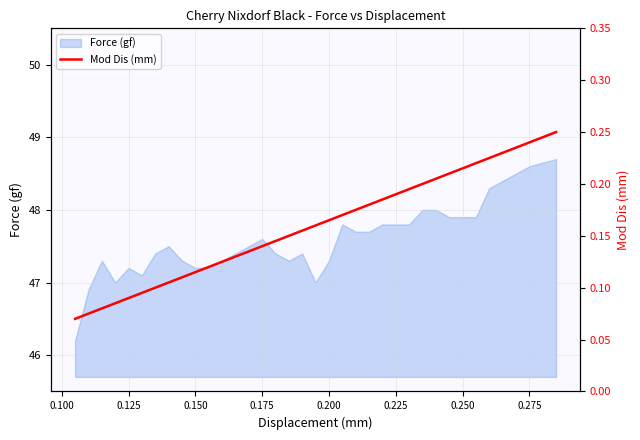

Reading left to right, what are all the values shown in this chart?

0.1	0.1	0.1	0.1	0.1	0.1	0.1	0.1	0.1	0.1	0.1	0.1	0.1	0.1	0.1	0.1	0.1	0.2	0.2	0.2	0.2	0.2	0.2	0.2	0.2	0.2	0.2	0.2	0.2	0.2	0.2	0.2	0.2	0.2	0.2	0.2